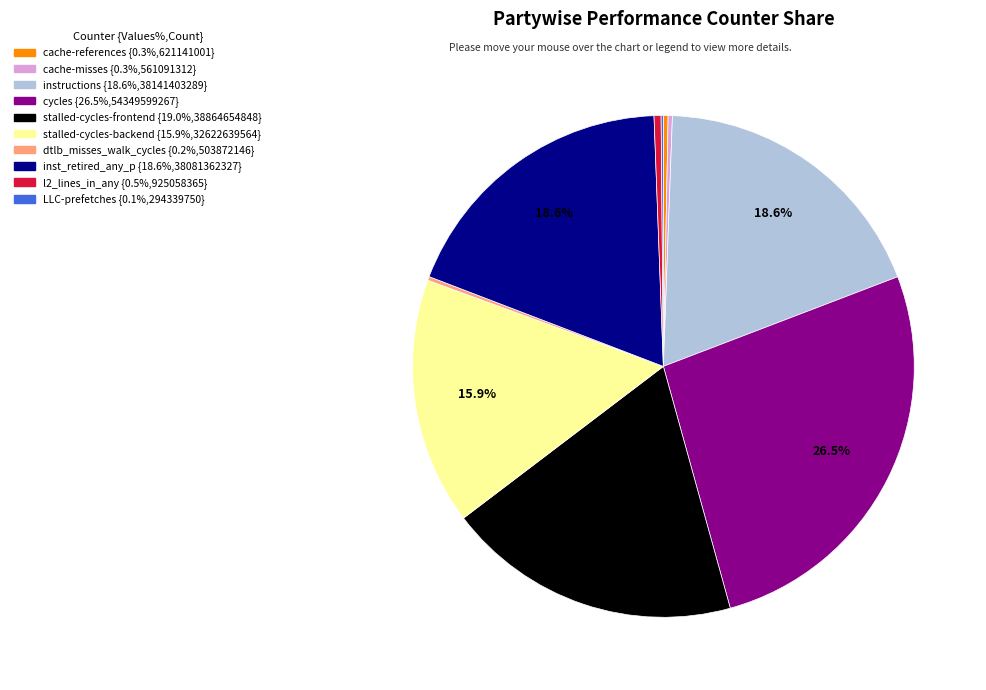

What is the largest slice in the pie chart?

cycles